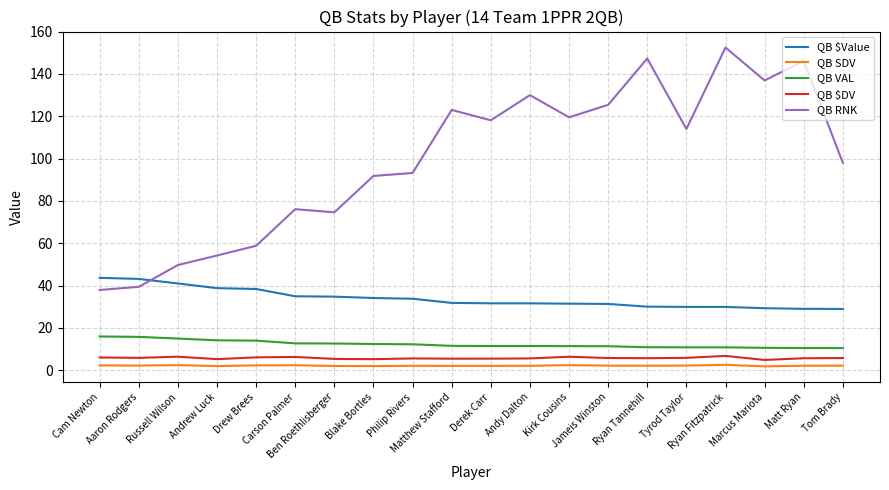

At how many categories does at least one series exceed 12?

20